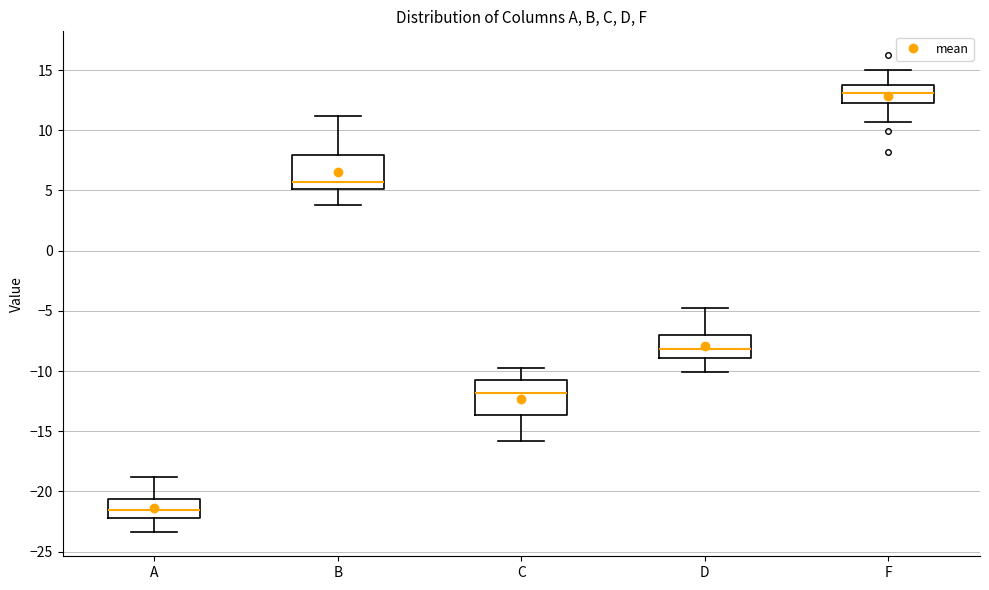

Reading left to right, transcribe this box plot: for each box, give where its median line is, the range the box spans, and where its two whiskers end, as read against the y-axis. The values are not printed on the chart, so give them approximately, as read against the axis.

A: median -21.5, box -22.0 to -20.5, whiskers -23.5 to -19.0
B: median 5.5, box 5.0 to 8.0, whiskers 4.0 to 11.0
C: median -12.0, box -13.5 to -11.0, whiskers -16.0 to -10.0
D: median -8.0, box -9.0 to -7.0, whiskers -10.0 to -5.0
F: median 13.0, box 12.5 to 14.0, whiskers 10.5 to 15.0